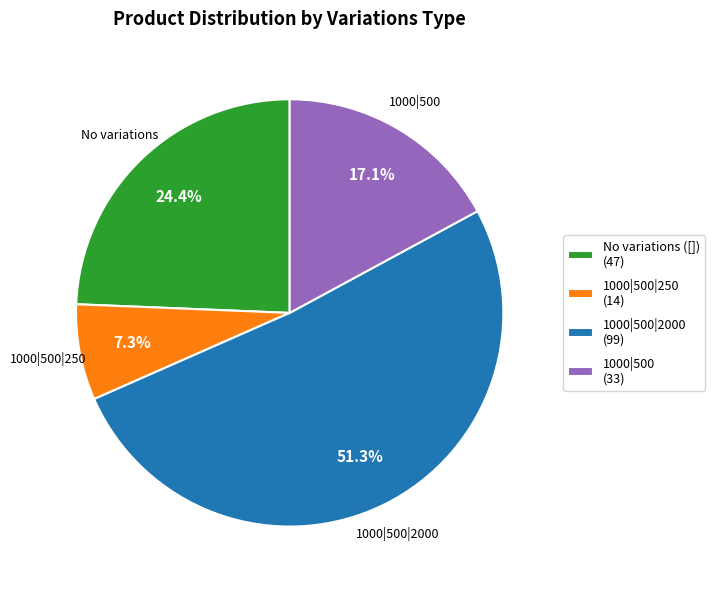

Which slice represents more than half of the pie?

1000|500|2000 (99)